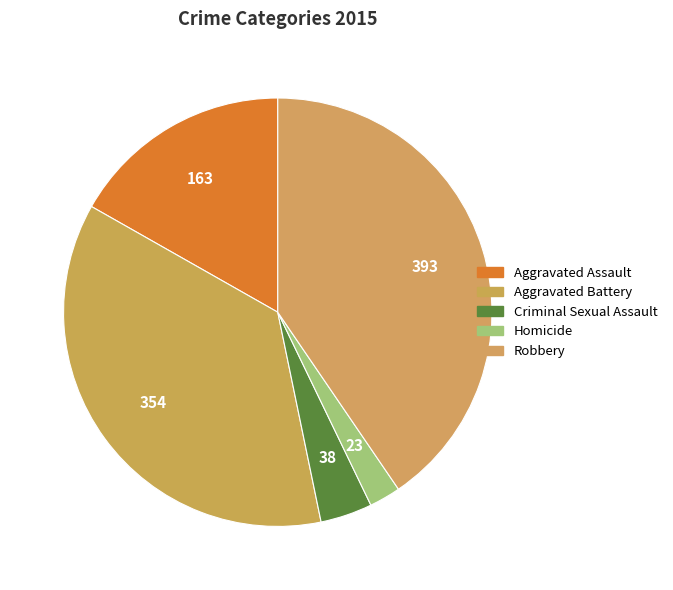

Does Homicide account for over 50% of the chart?

No